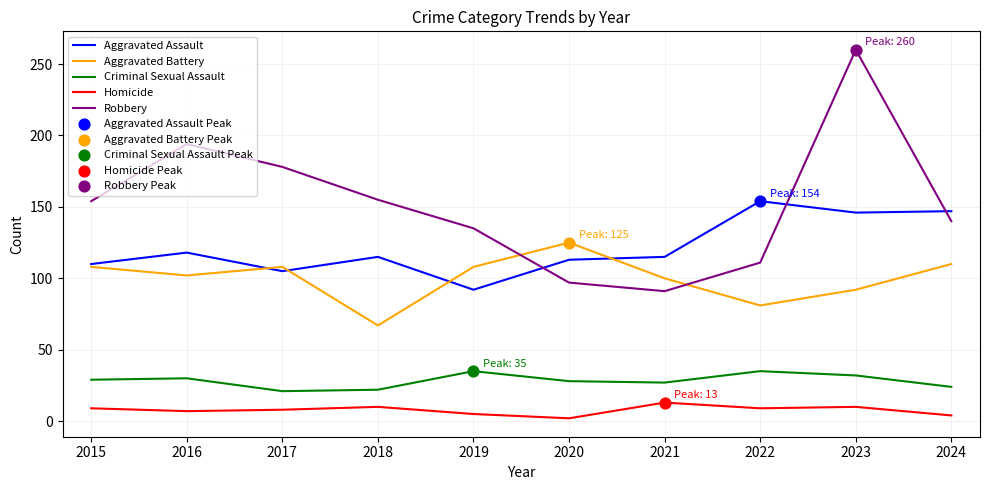

At which category is the sum across all series the highest?

2023